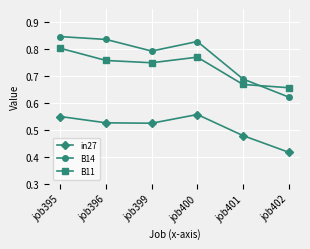

At which category is the sum across all series the highest?

job395